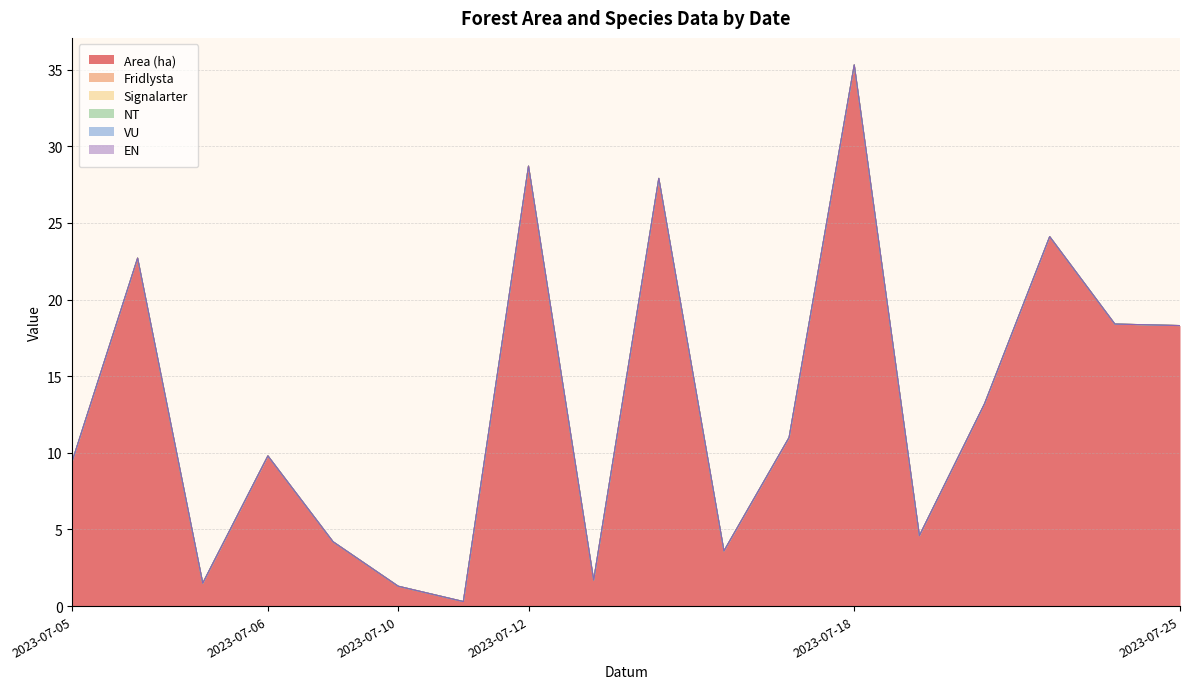

True or false: NT has more than 0 interior local peaks.

False